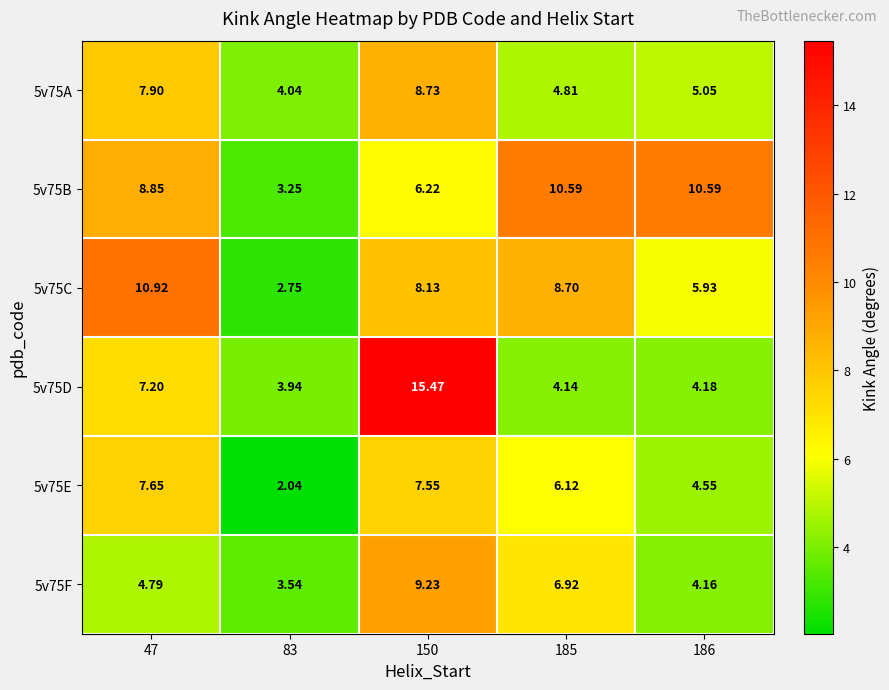

Is the value of 5v75E at 185 greater than the value of 5v75F at 150?

No